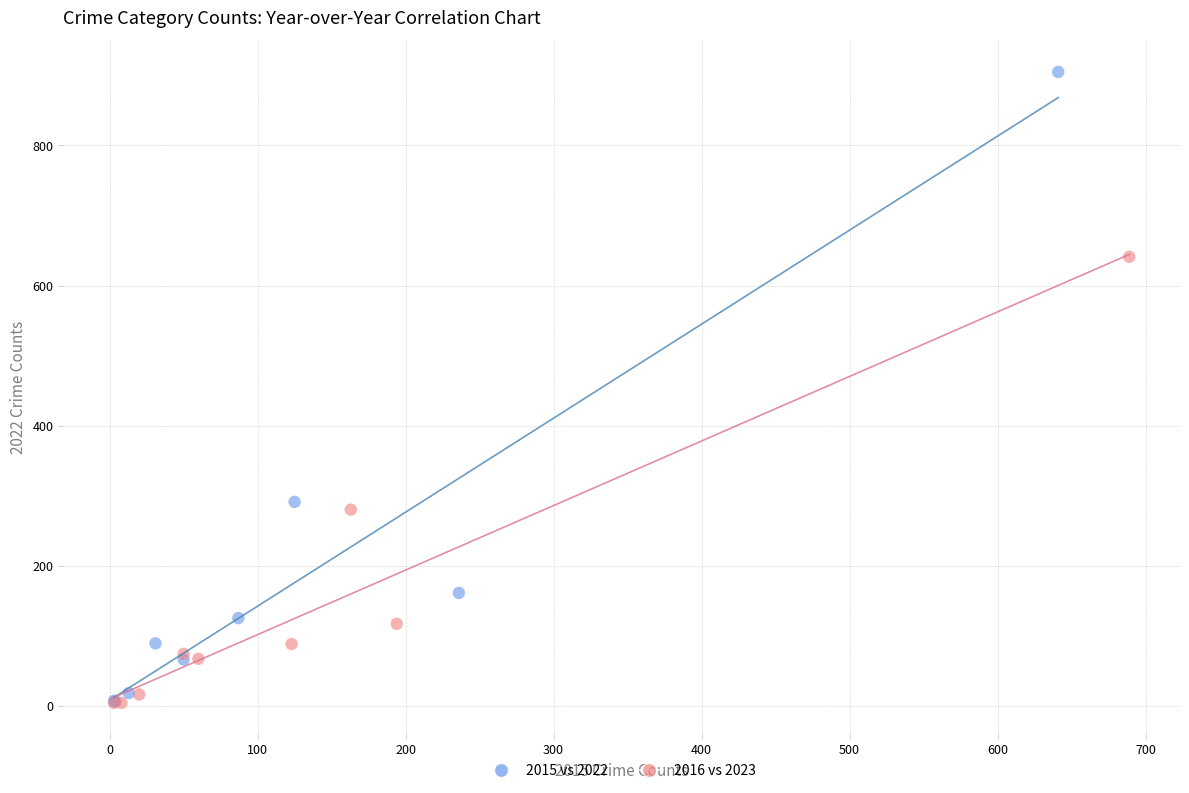

What are all the series names shown in the legend?

2015 vs 2022, 2016 vs 2023